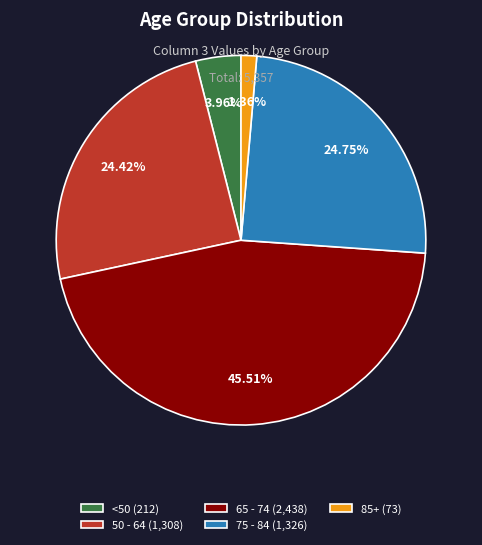

Is the sum of 65 - 74 (2,438) and 50 - 64 (1,308) greater than half?

Yes